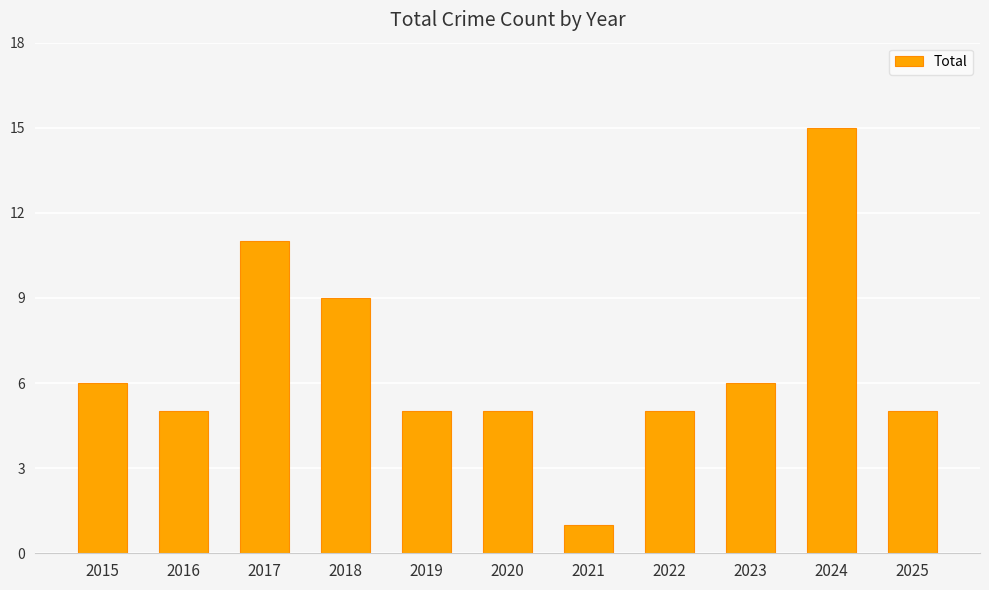

What is the value of the 4th bar from the left?

9